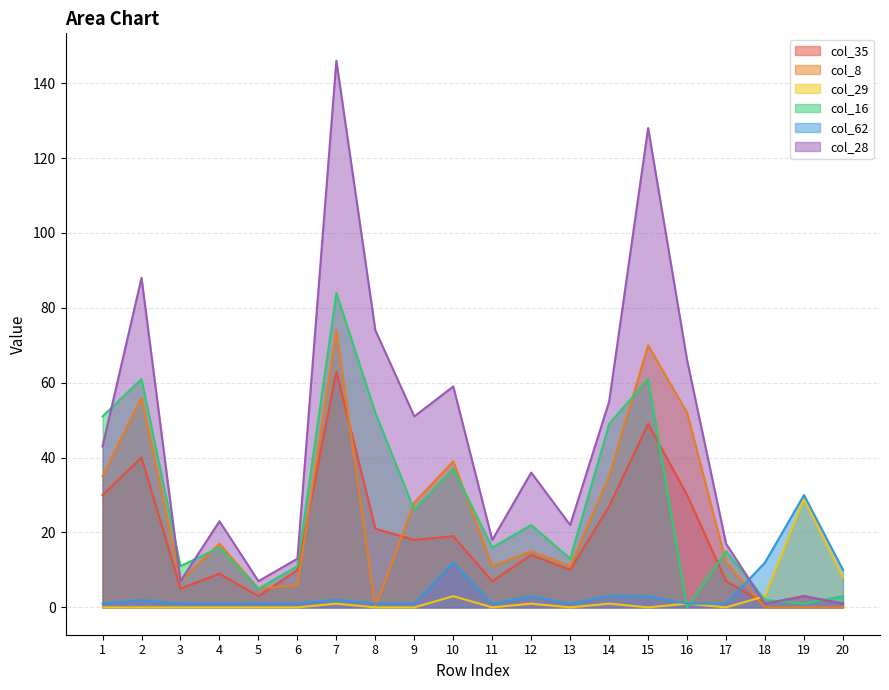

Does the chart display data point markers on the line(s)?

No